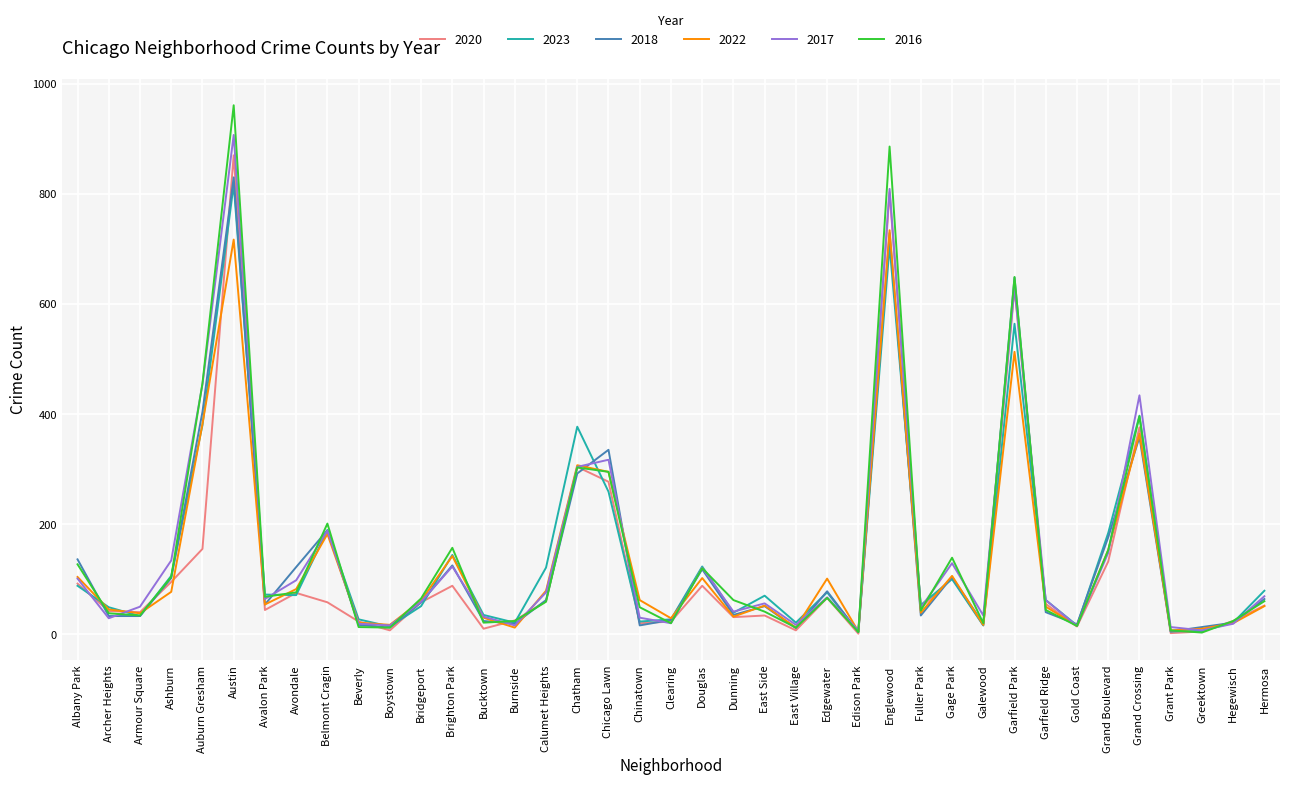

What is the highest value of the 2017 series?

907